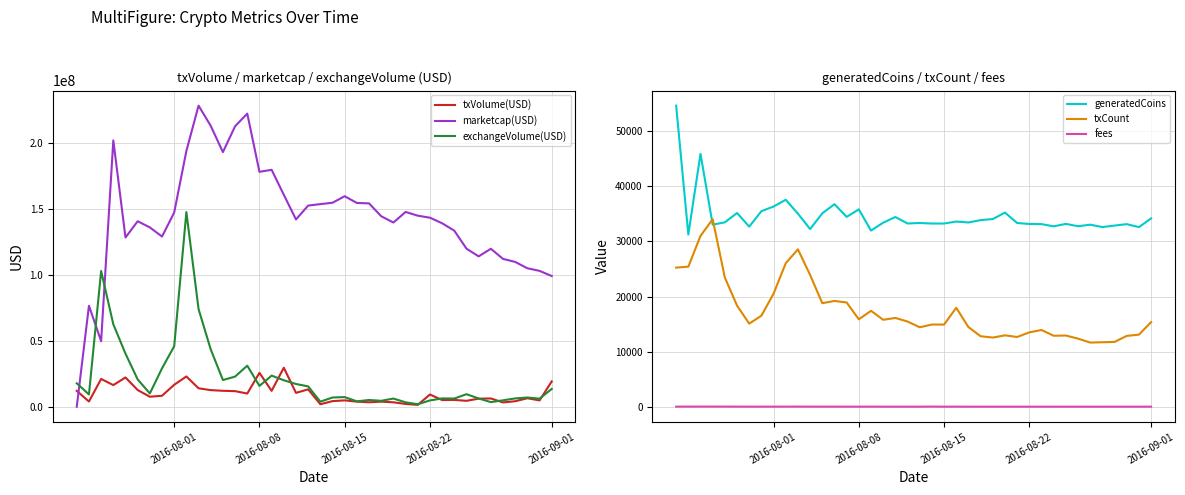

What is the difference between the second highest and minimum values in the txVolume(USD) series?

24322707.0